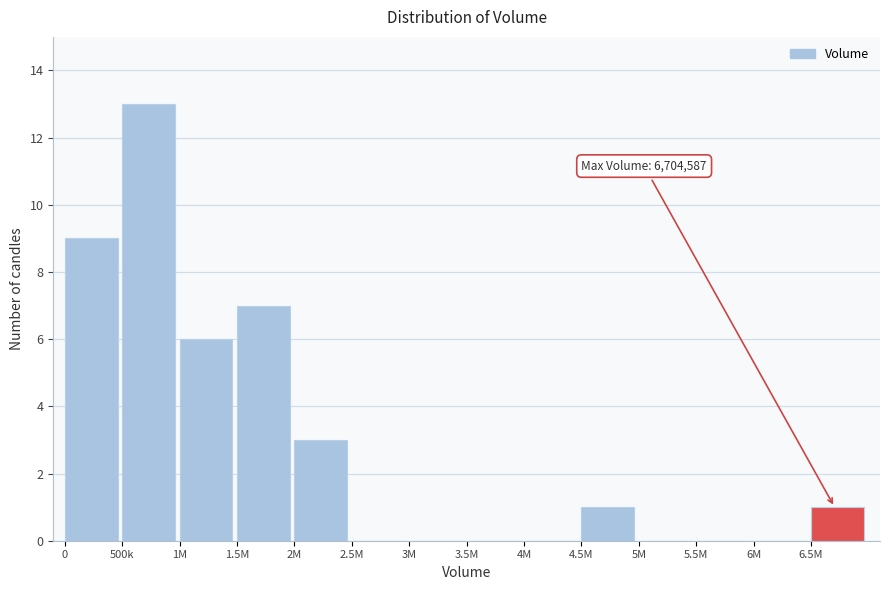

Reading left to right, what are all the values shown in this chart?

0=9	500k=13	1M=6	1.5M=7	2M=3	2.5M=0	3M=0	3.5M=0	4M=0	4.5M=1	5M=0	5.5M=0	6M=0	6.5M=1